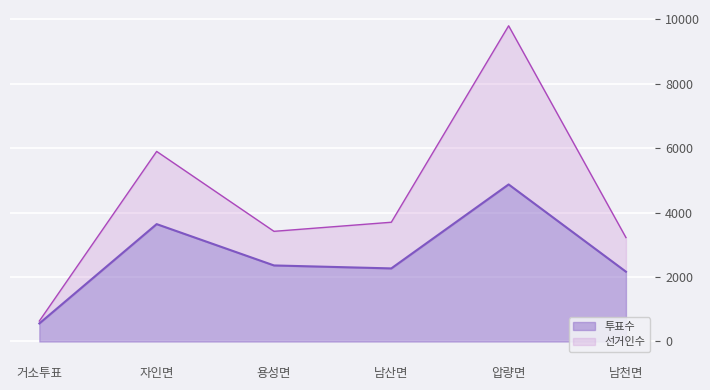

What are all the series names shown in the legend?

투표수, 선거인수